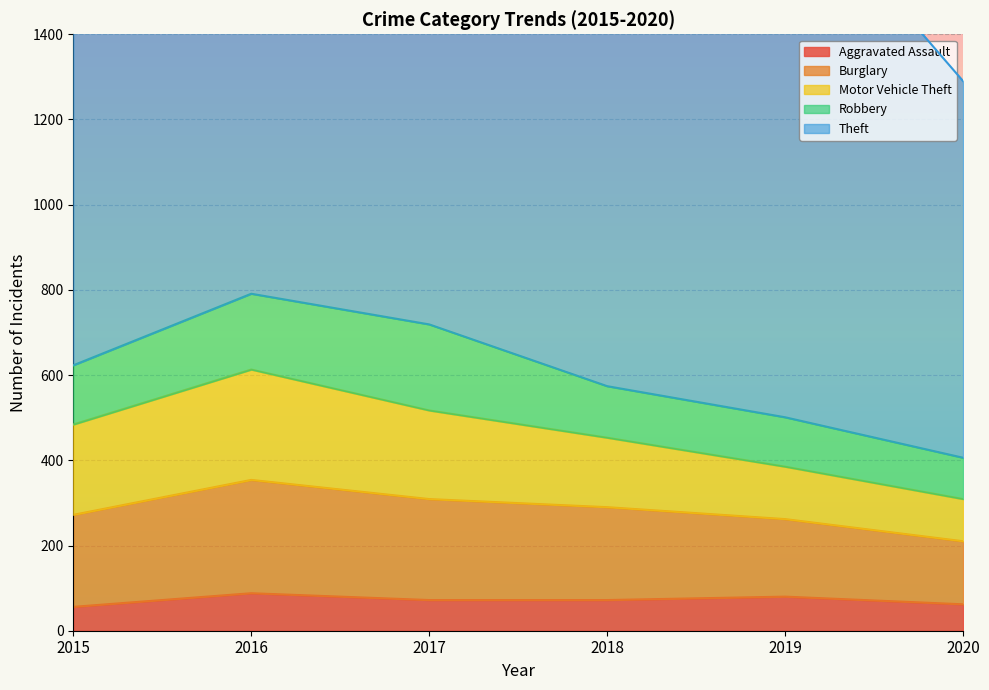

Which category has the lowest value in the Burglary series?

2020